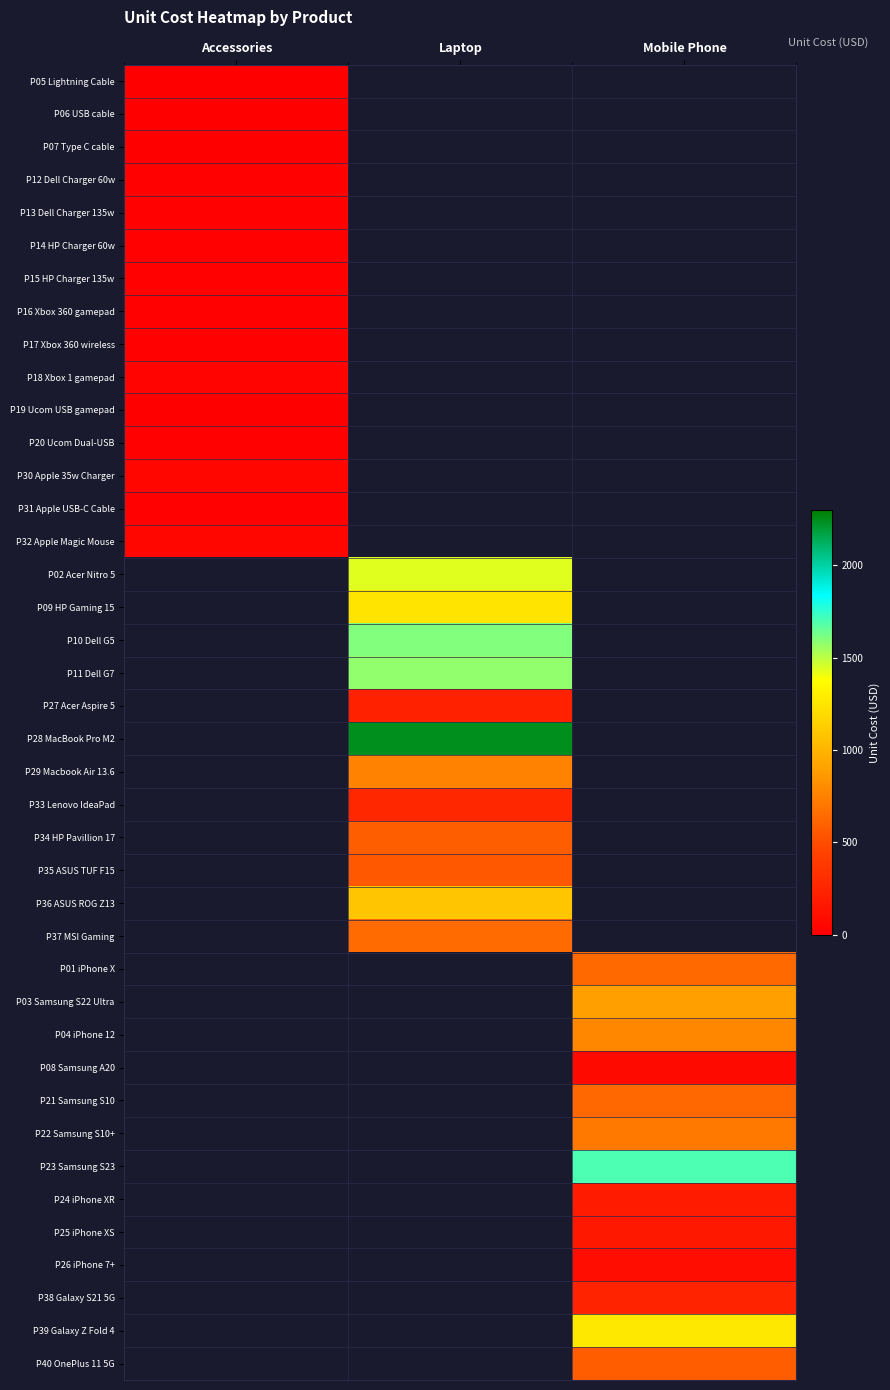

What is the minimum value shown in the chart?

8.3